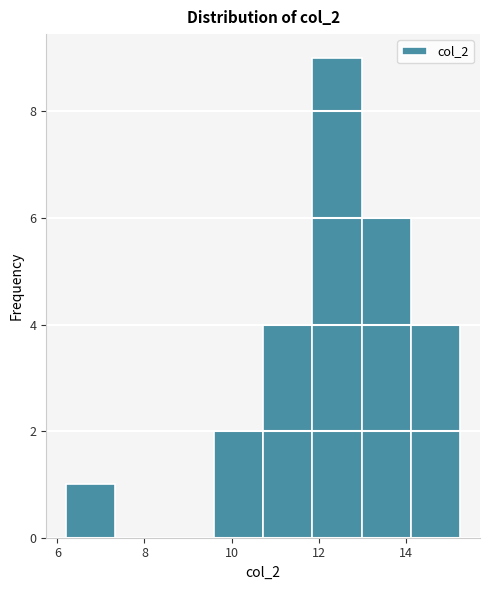

What is the height of the bar covering 9.6 to 10.8 on the x-axis? Neither the bar edges nor the heights are printed on the chart, so give them approximately, as read against the axes.

2